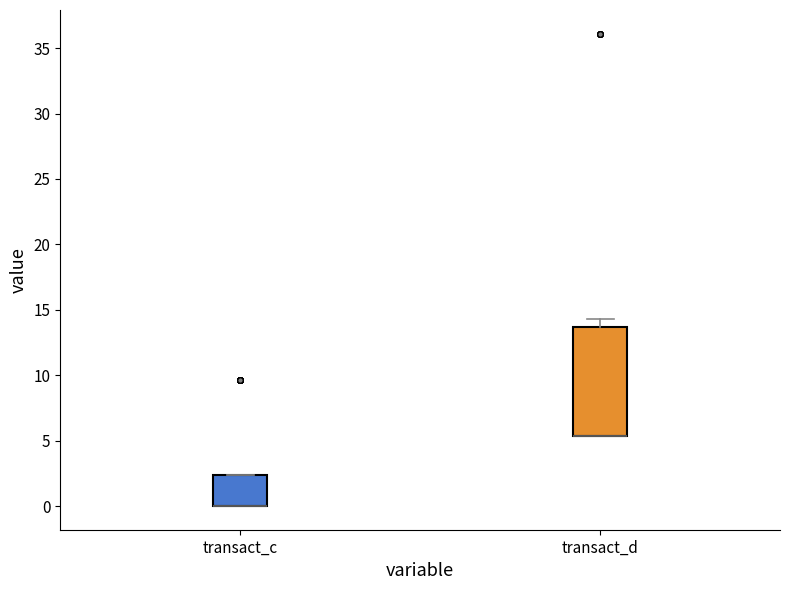

Where is the lower edge of the box for transact_d on the y-axis? The values are not printed on the chart, so give them approximately, as read against the axis.

5.5